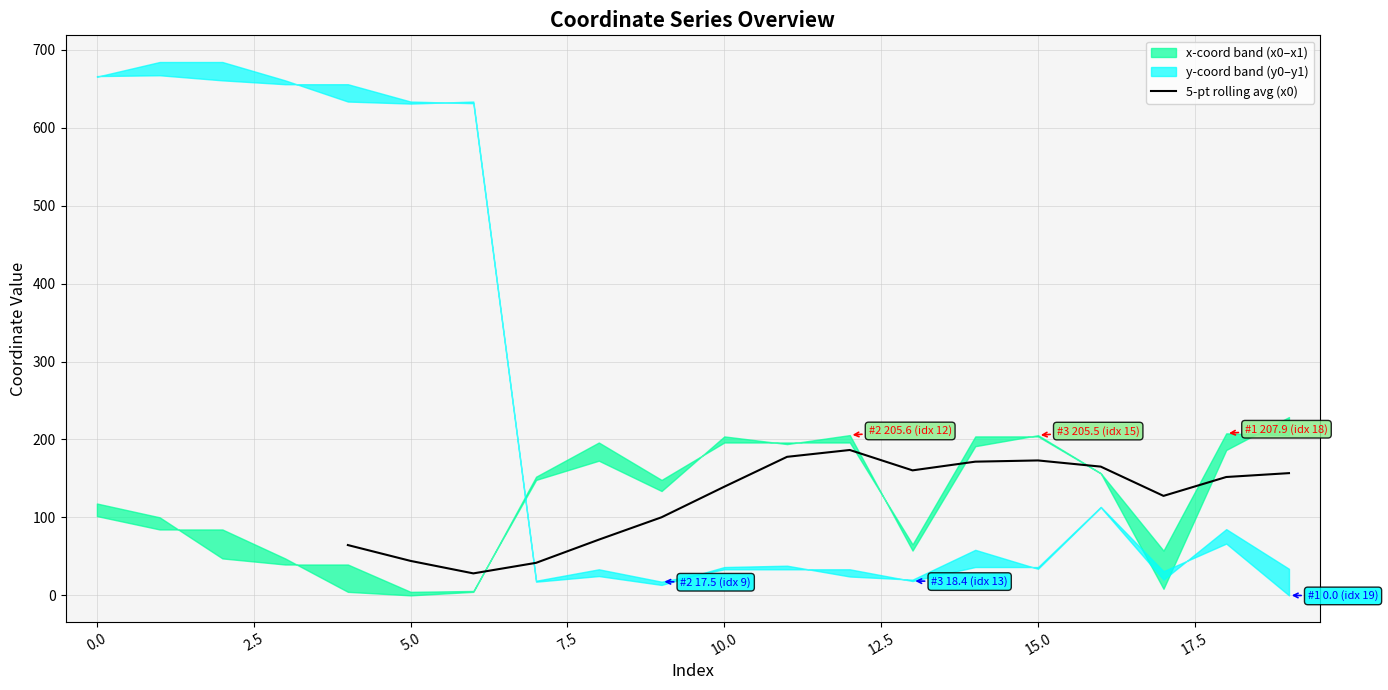

The value of 5-pt rolling avg (x0) at 15.0 is 173.1. True or false?

True